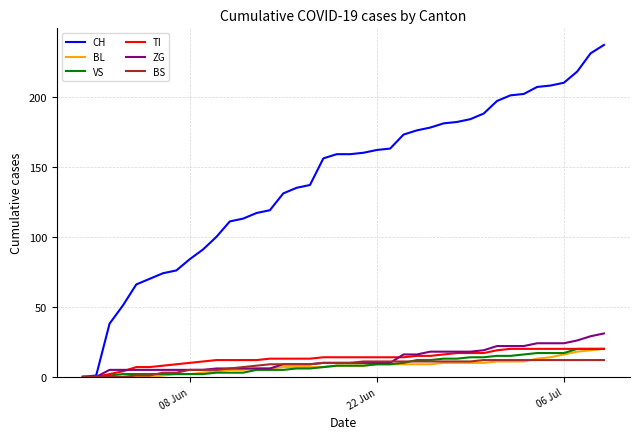

Which series has the largest total across all categories?

CH